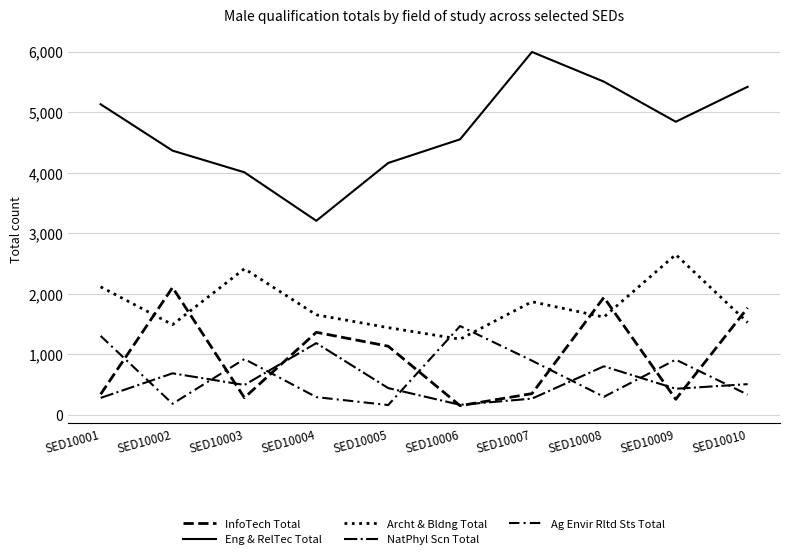

How many categories are shown in the chart?

10